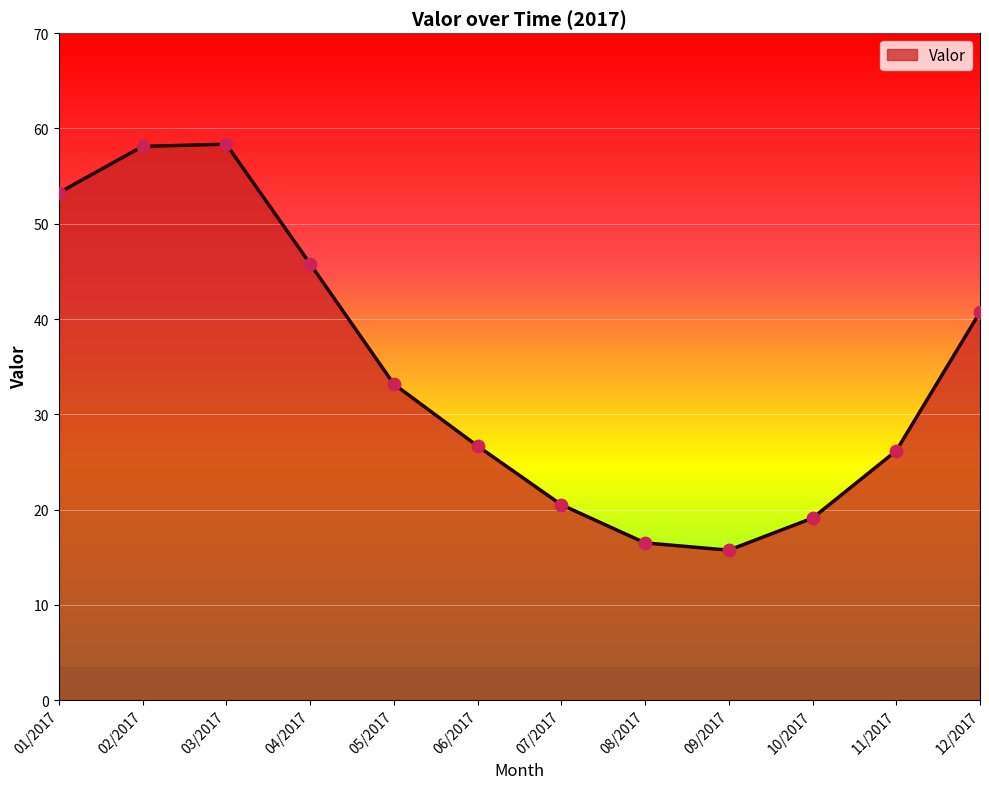

Which has a higher value, 07/2017 or 02/2017?

02/2017